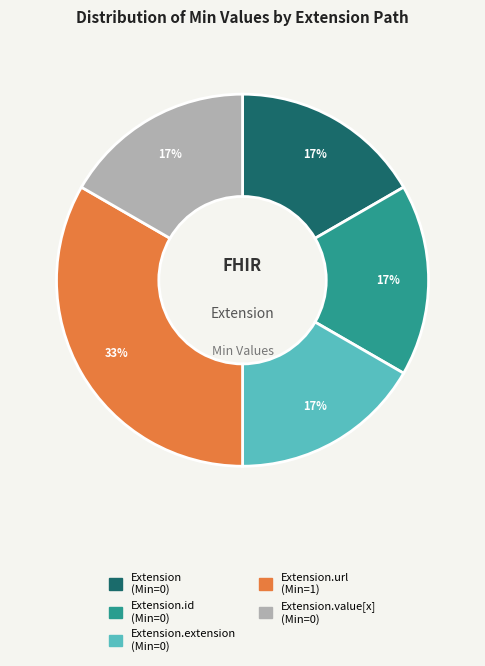

Is there a majority slice in this chart?

No